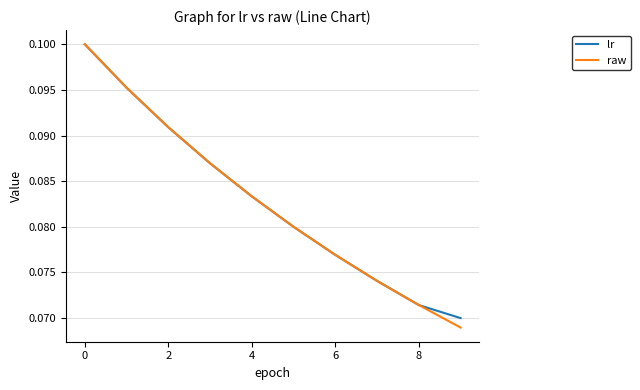

Which series has the widest spread of values?

raw